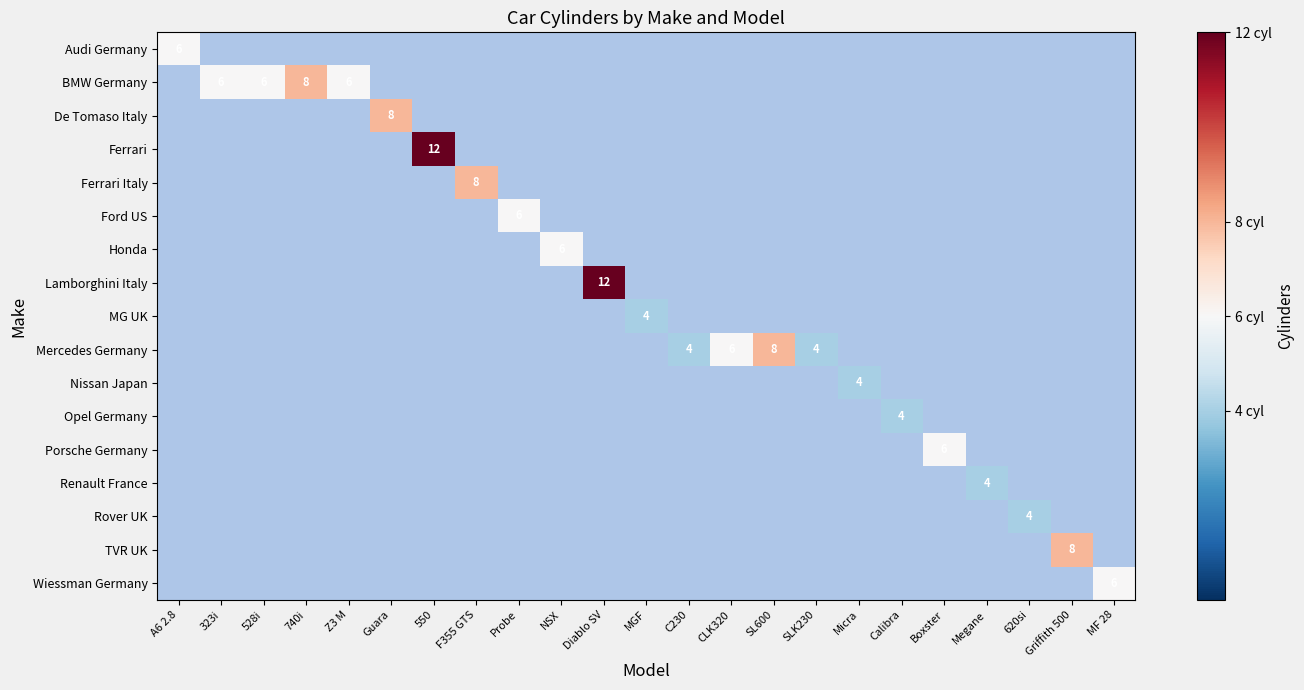

Rank the categories by BMW Germany value from lowest to highest.

Z3 M, Guara, 550, F355 GTS, Probe, NSX, Diablo SV, MGF, C230, CLK320, SL600, SLK230, Micra, Calibra, Boxster, Megane, 620si, Griffith 500, MF 28, A6 2.8, 323i, 528i, 740i